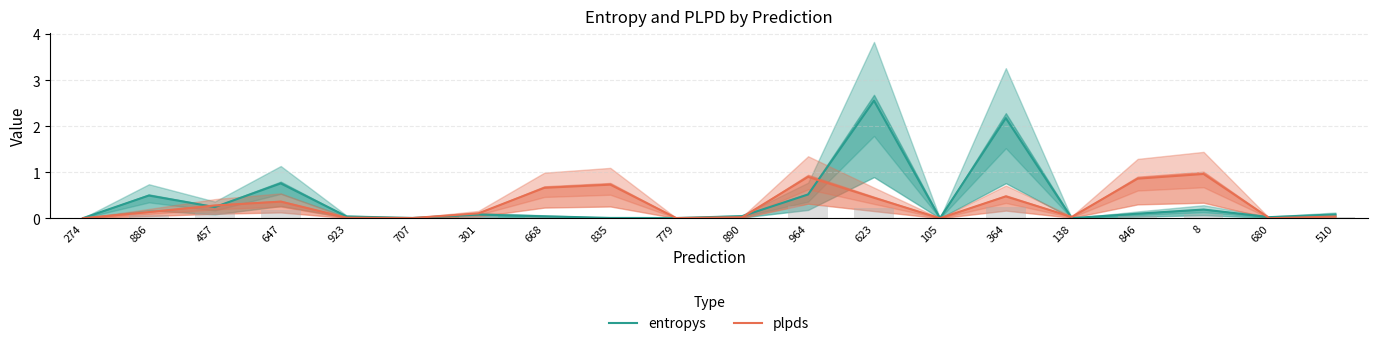

How many bars are there in each group?

2